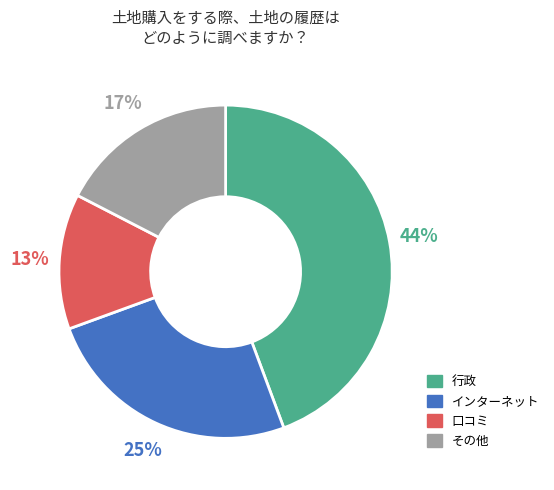

Is there a majority slice in this chart?

No